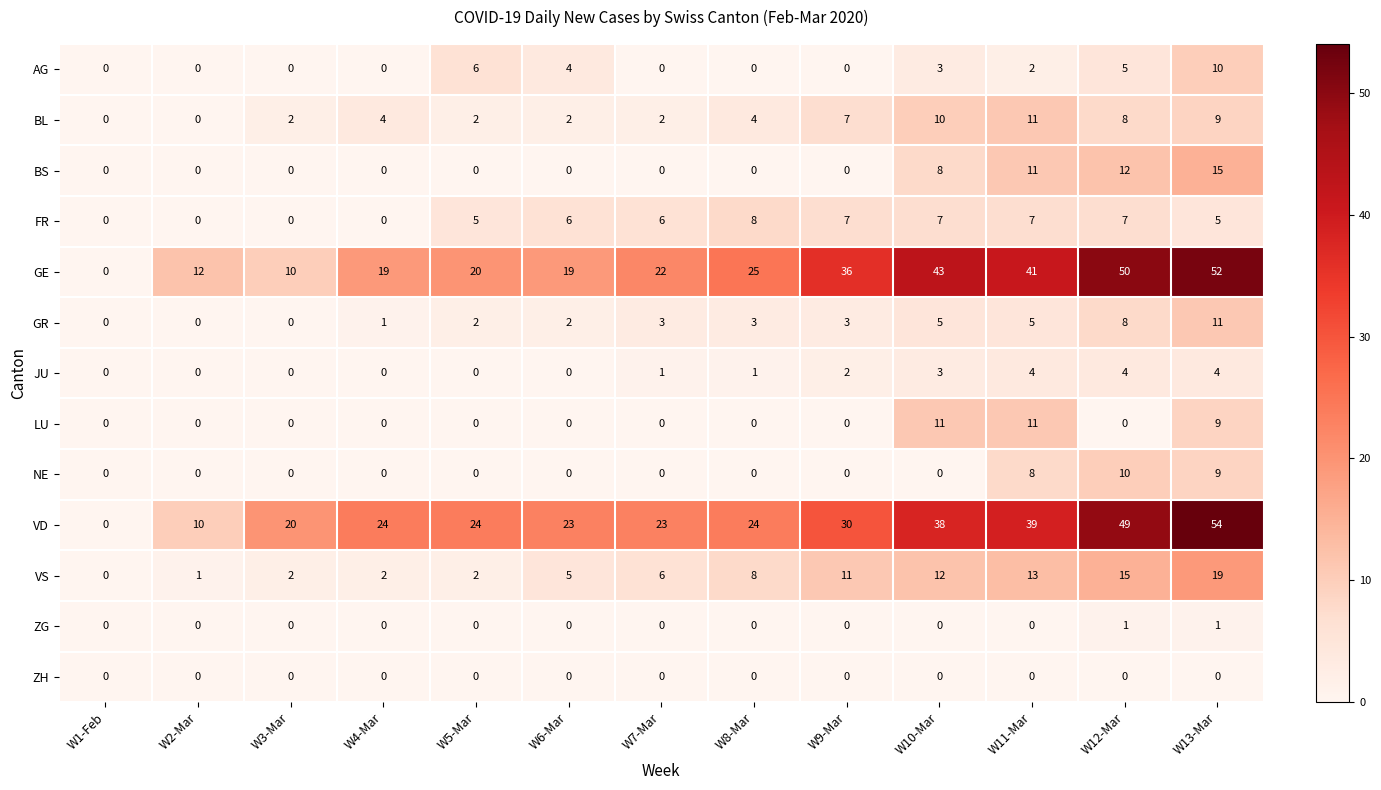

Is it true that GR equals 12 at W12-Mar?

False